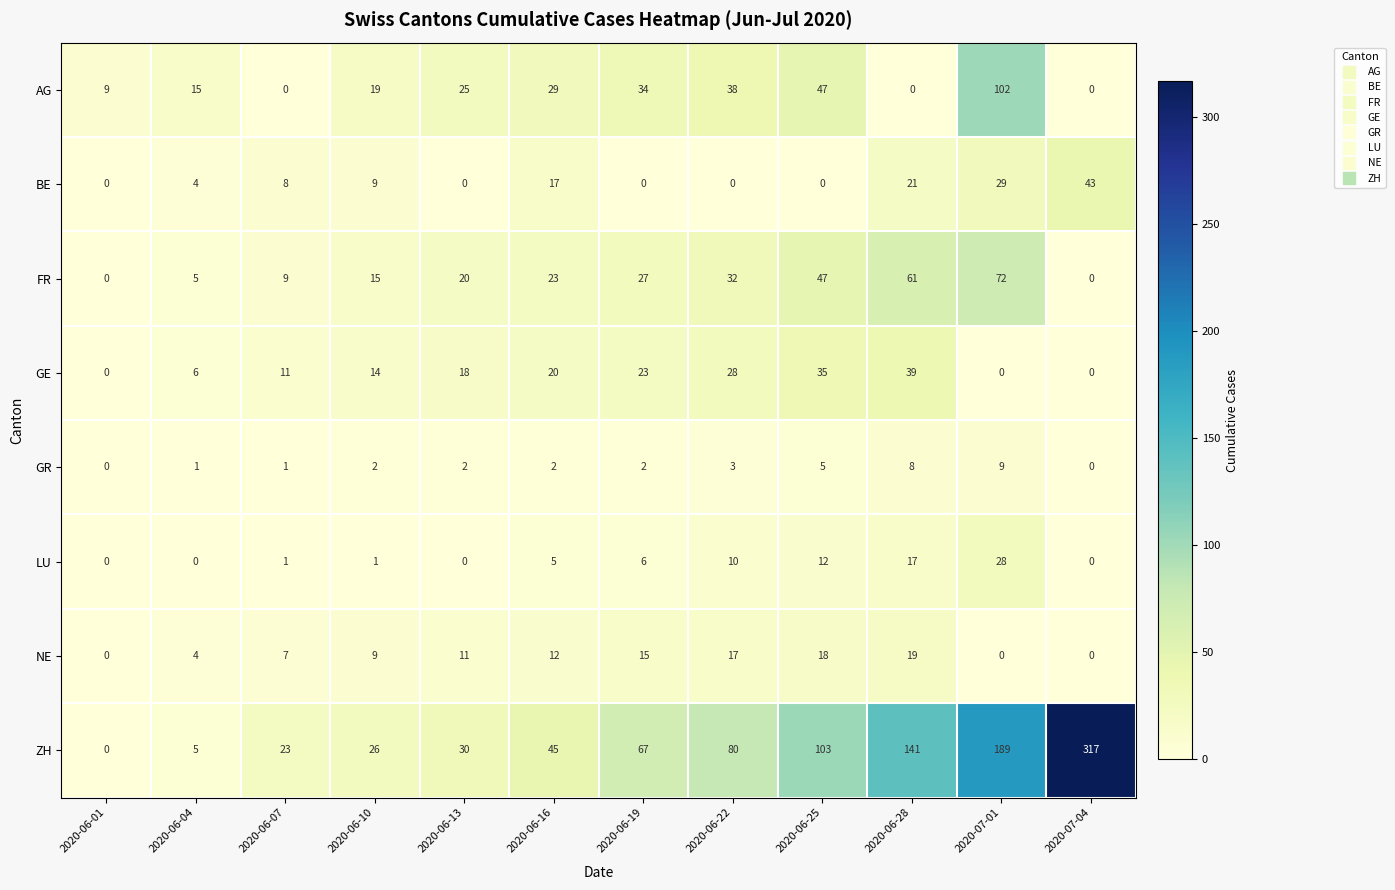

Where is ZH nearest to the value 158?

2020-06-28